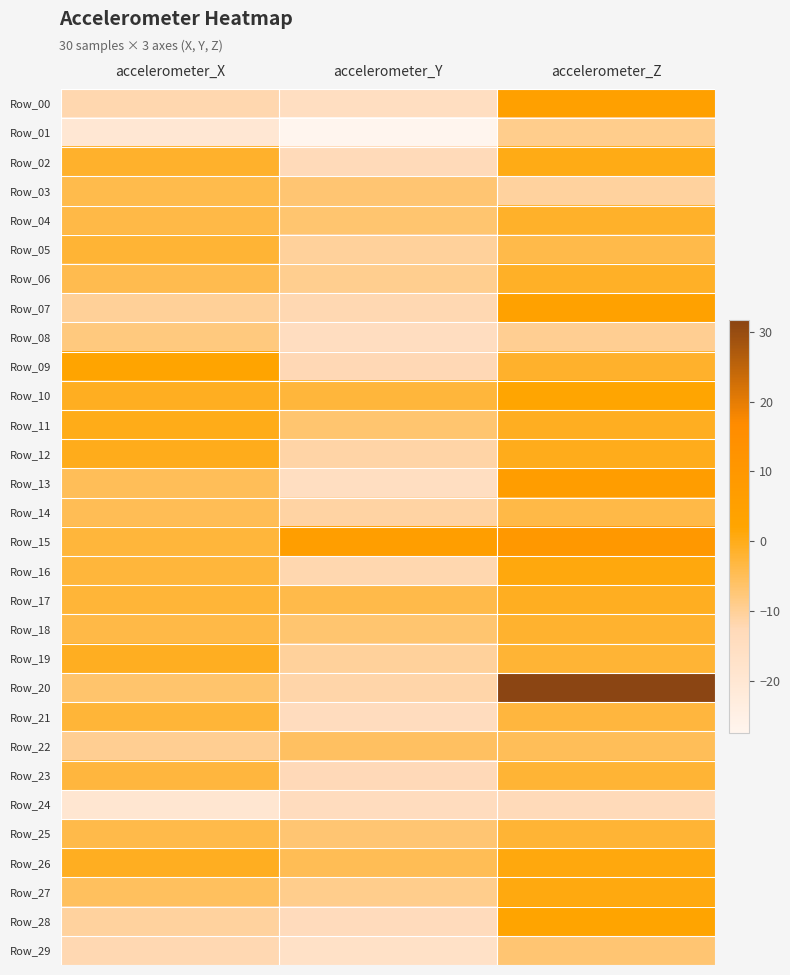

Which series has the widest spread of values?

Row_20